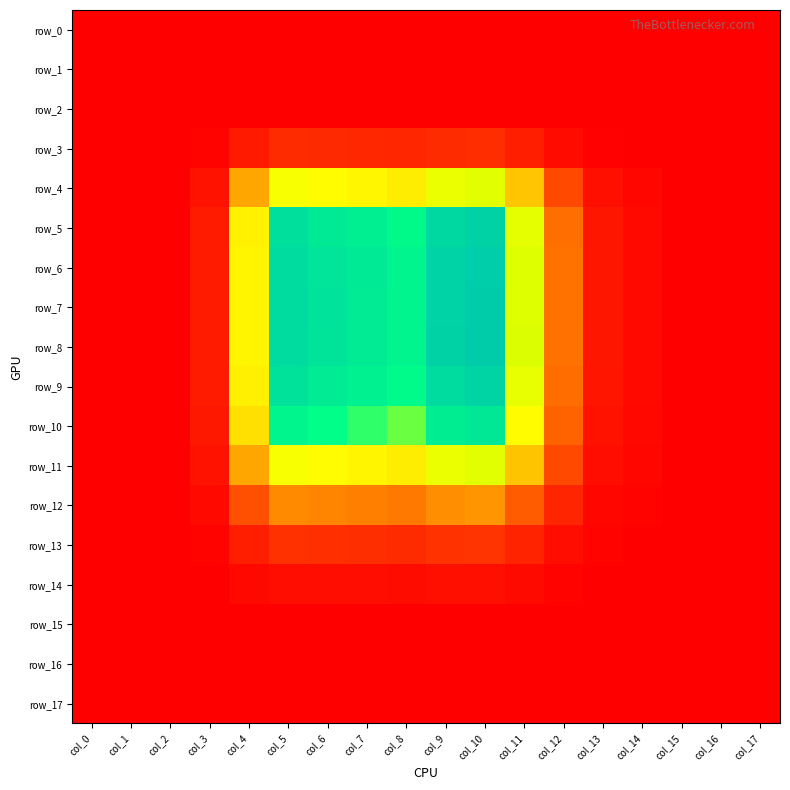

Where is row_0 nearest to the value 0?

col_0